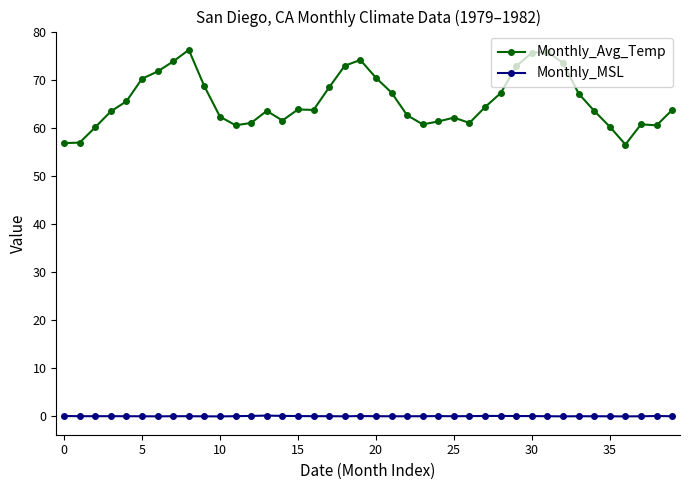

What is the value of the Monthly_Avg_Temp point at the 2nd from the left?

56.9